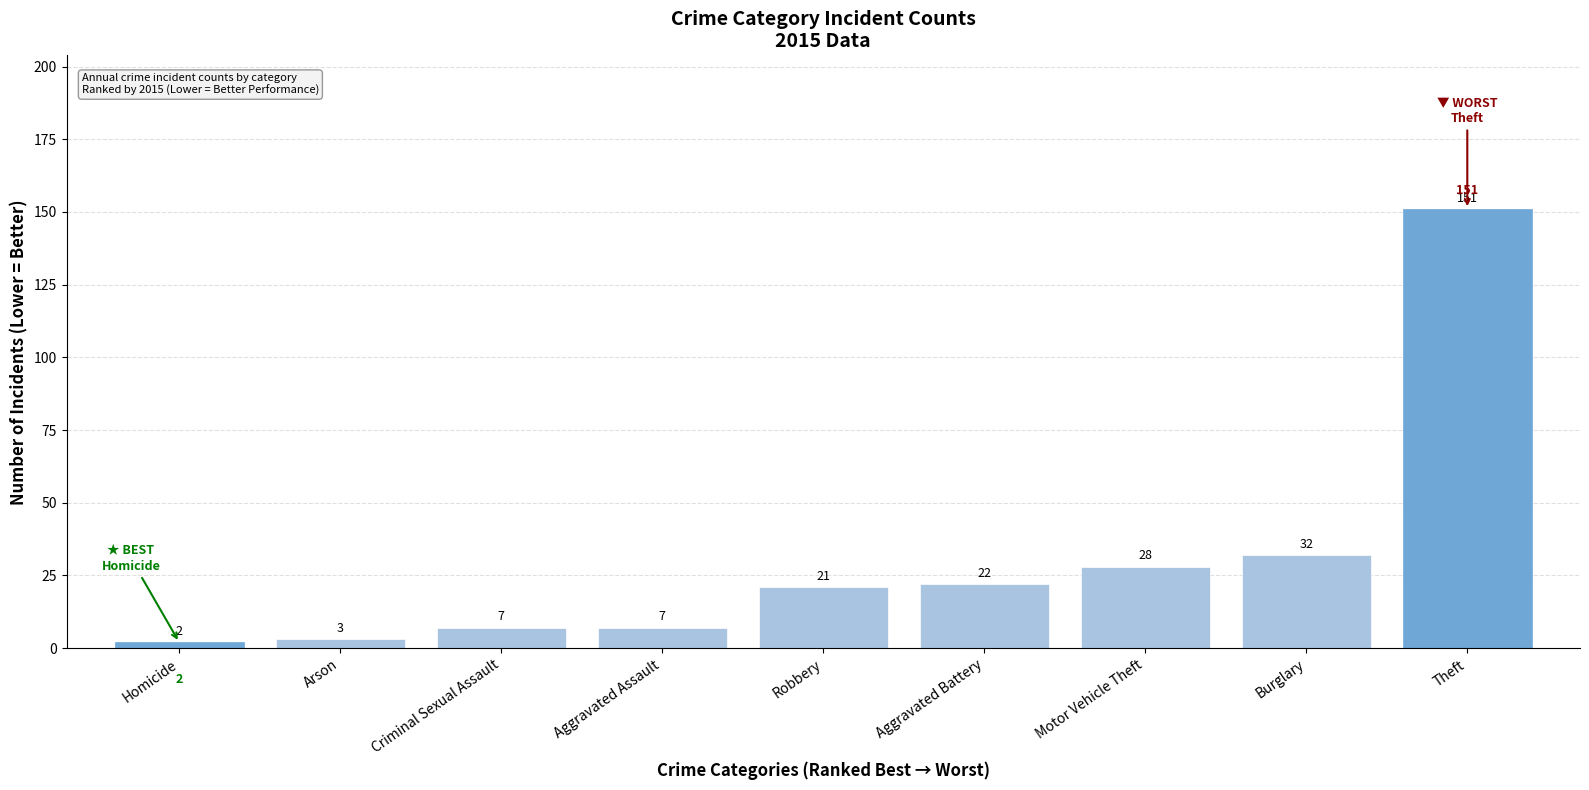

What is the difference between the values at Arson and Aggravated Assault?

4